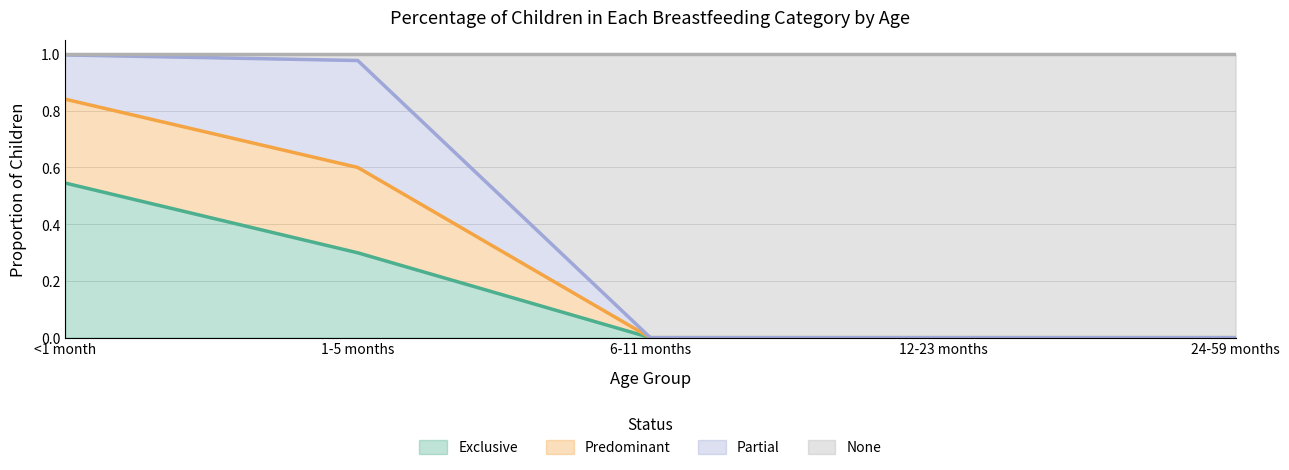

What is the difference between the maximum and minimum values in the Exclusive series?

0.5